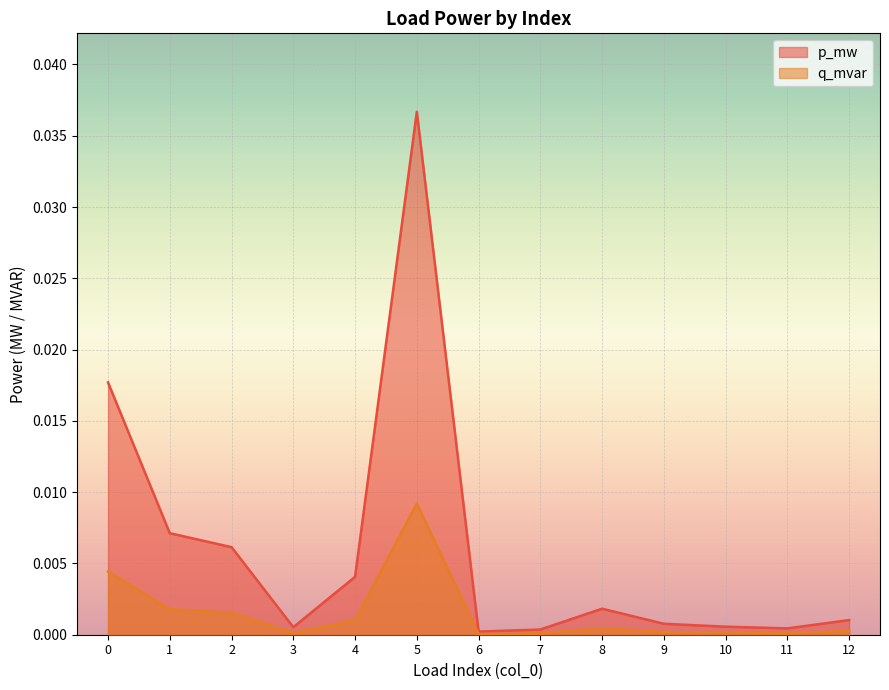

The q_mvar series shows 0.0 at 11. True or false?

True